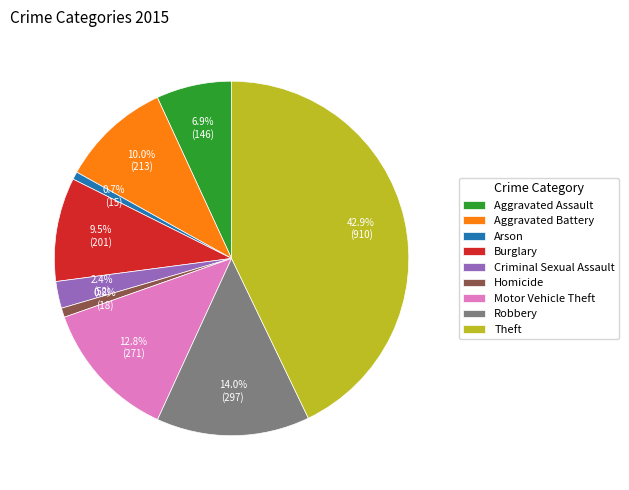

Does Robbery account for over 50% of the chart?

No